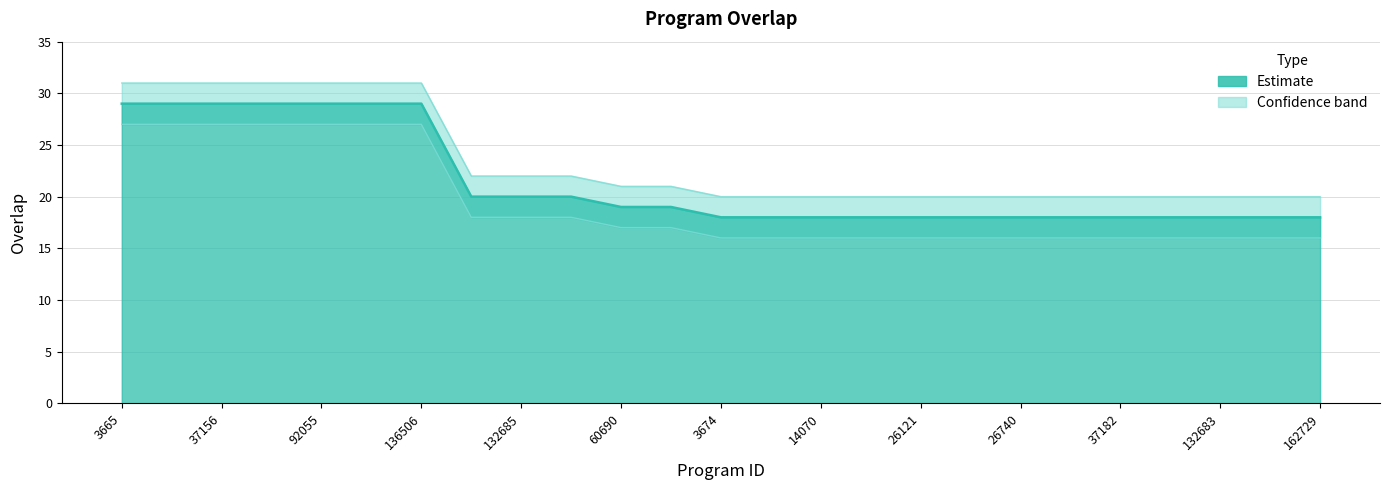

What is the sum of the lower_band values at 132685 and 132688?

36